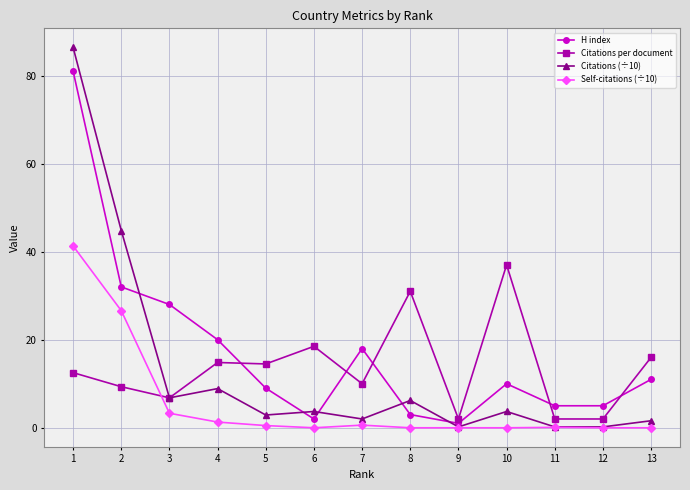

What is the maximum value for H index?

81.0